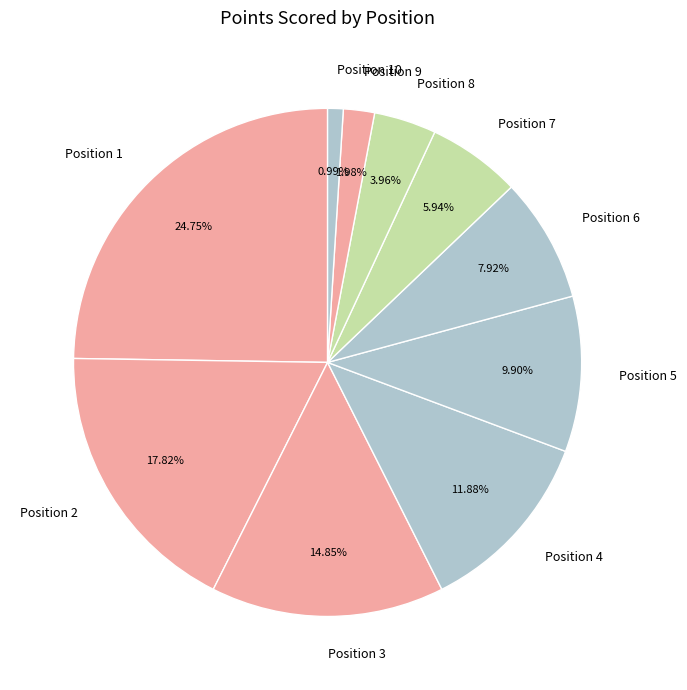

Combined, do Position 4 and Position 8 account for over 50%?

No